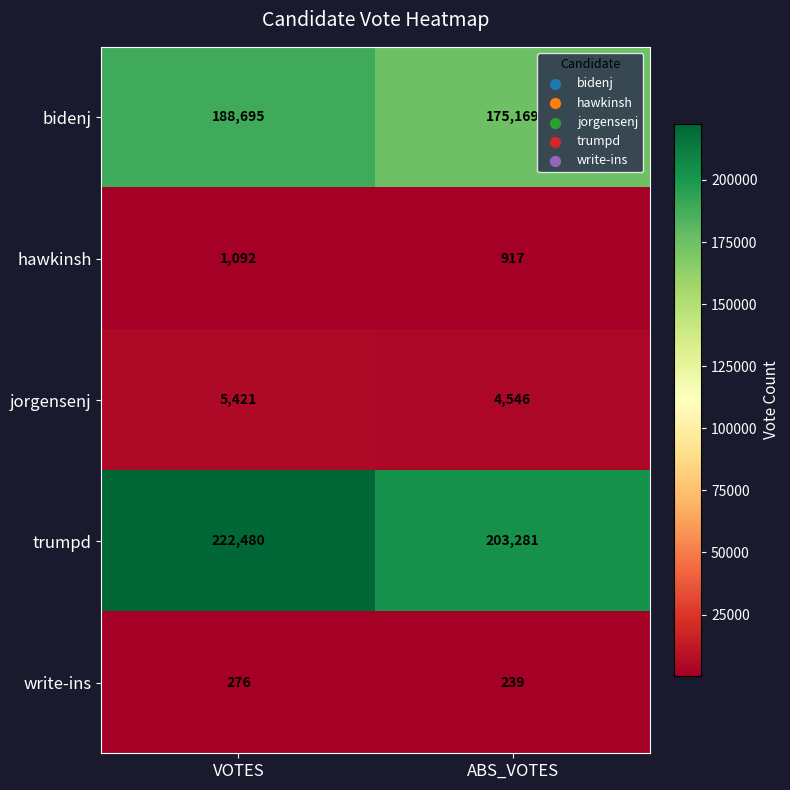

At how many categories does at least one series exceed 152944?

2